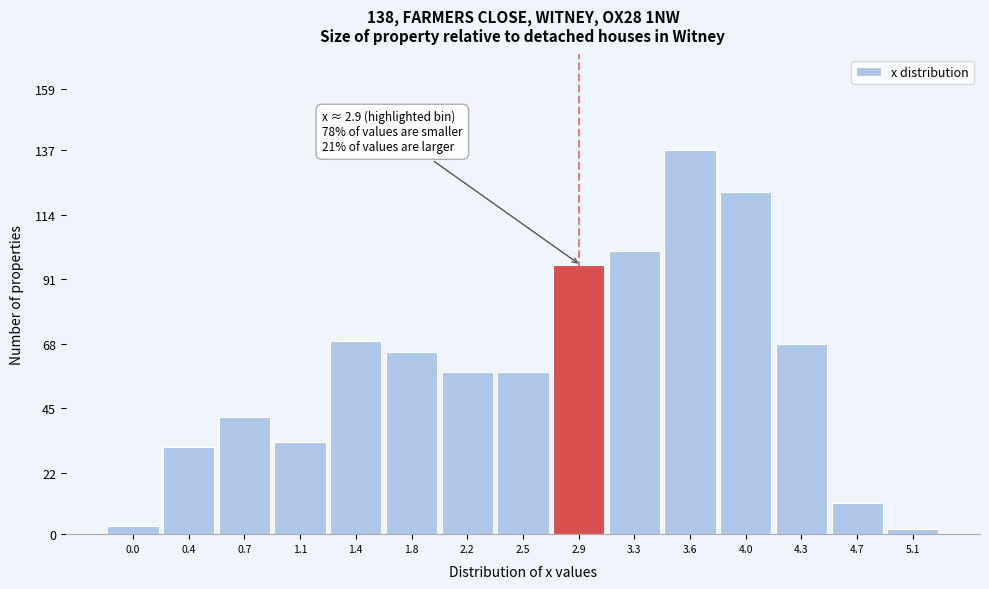

Reading left to right, transcribe all the data shown in this chart.

3	31	42	33	69	65	58	58	96	101	137	122	68	11	2